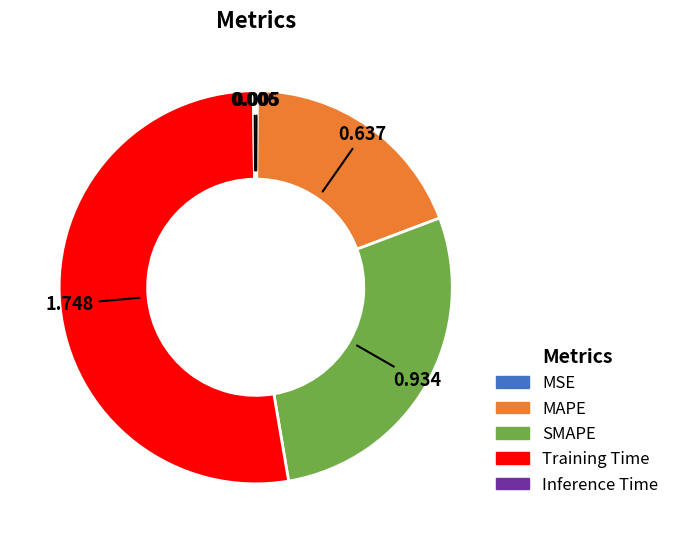

Which category accounts for the majority?

Training Time